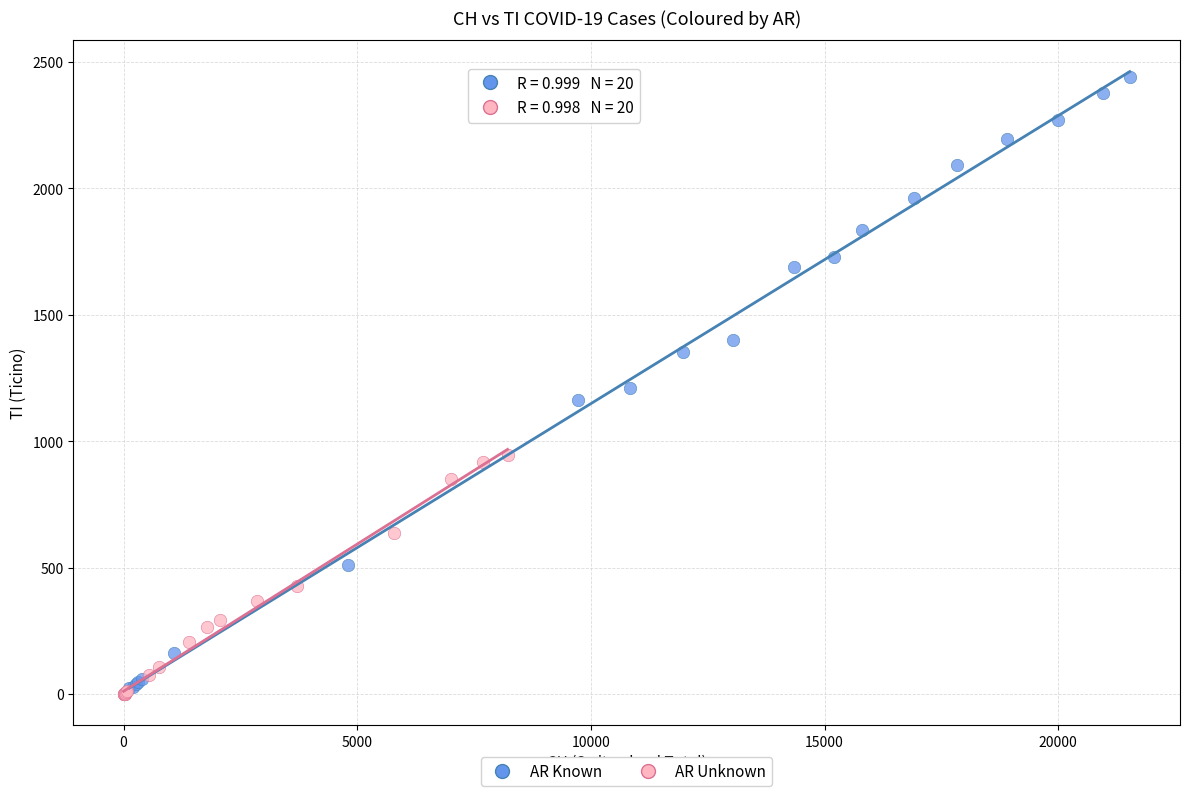

What are all the series names shown in the legend?

AR Known, AR Unknown